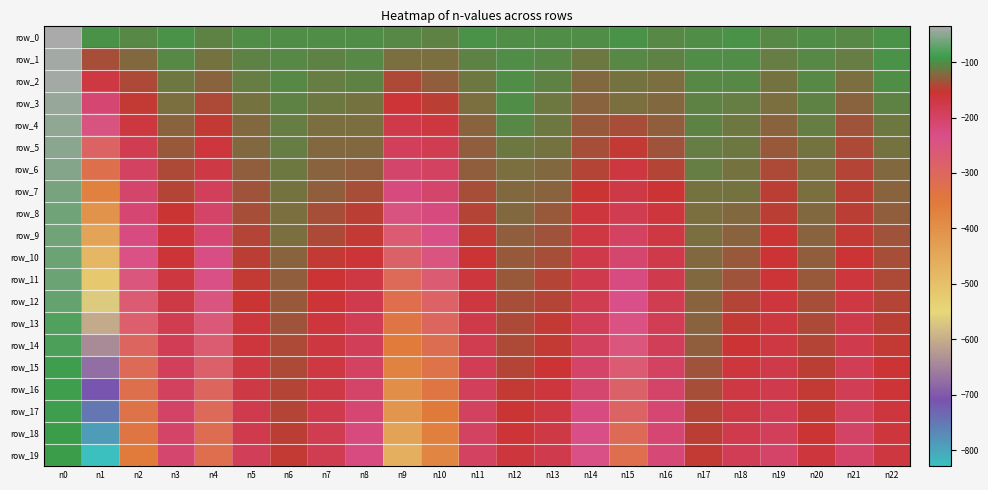

At which category does the chart reach its minimum across all series?

n1